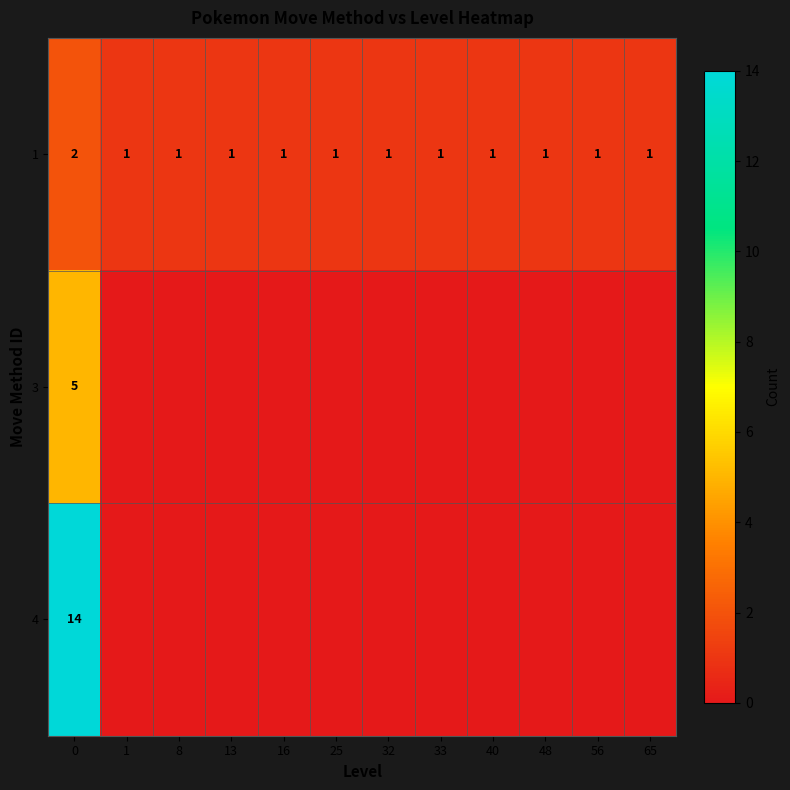

What is the sum of all 1 values?

13